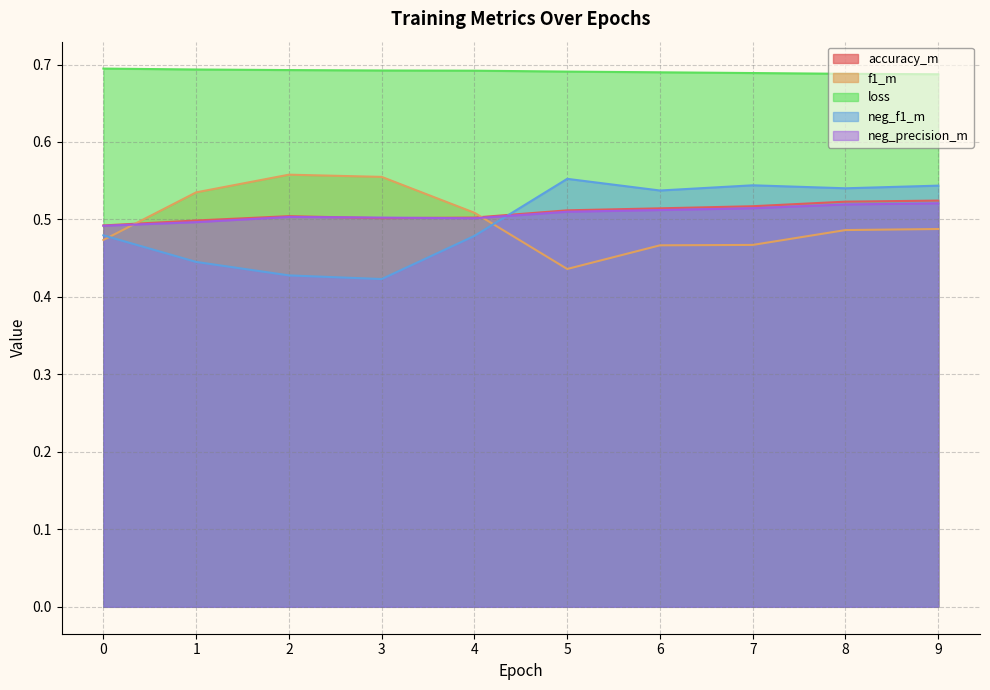

Which series ends up on top after the final intersection of neg_precision_m and accuracy_m?

accuracy_m